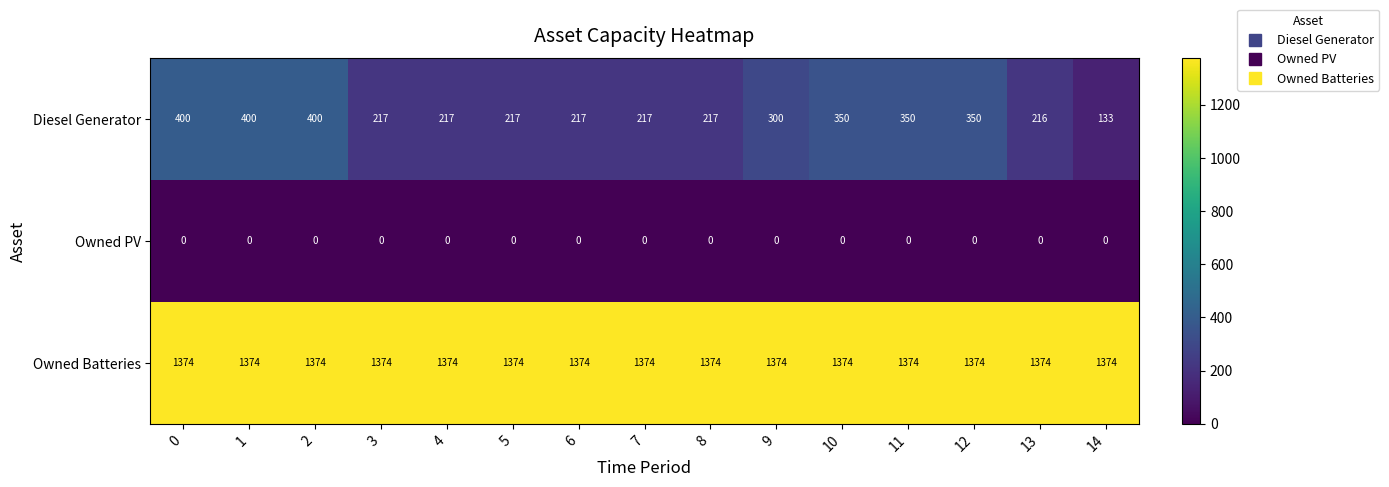

What is the maximum value for Diesel Generator?

400